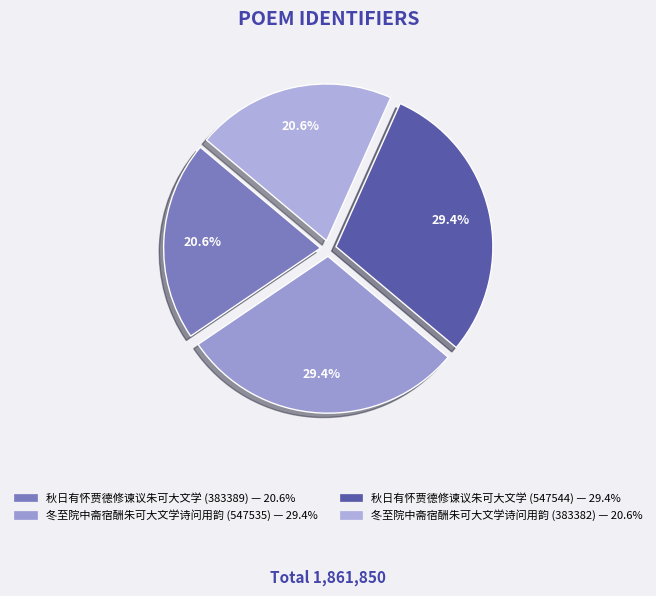

What is the change in value from 秋日有怀贾德修谏议朱可大文学 (383389) to 冬至院中斋宿酬朱可大文学诗问用韵 (547535)?

+164146